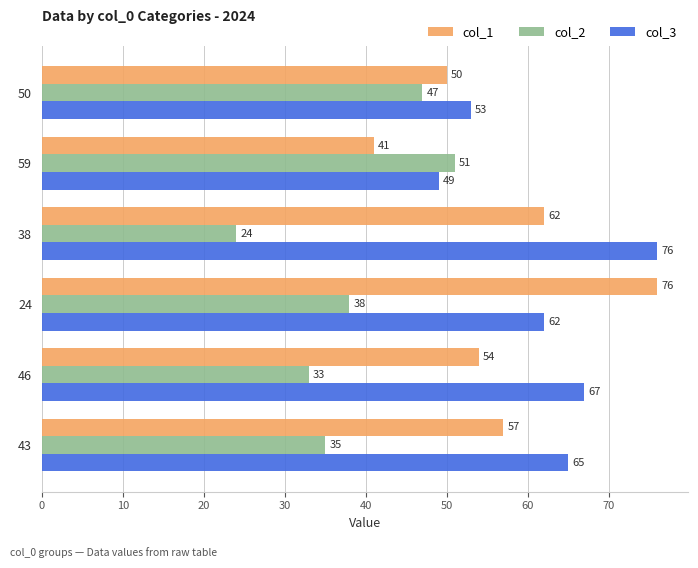

At 50, list the series in order from smallest to largest.

col_2, col_1, col_3